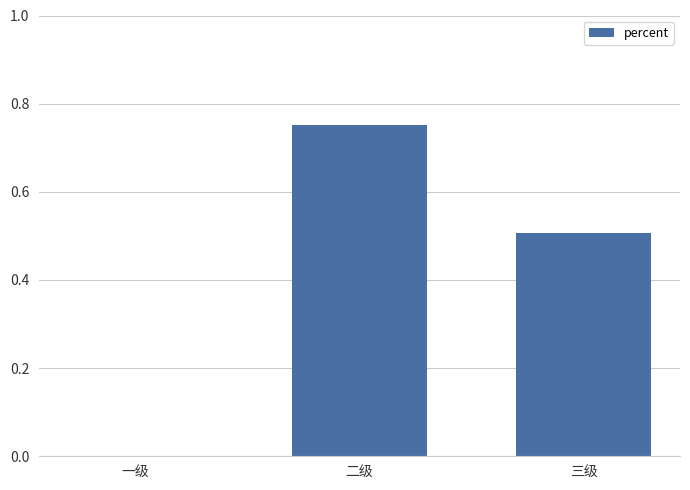

How many categories are shown in the chart?

3